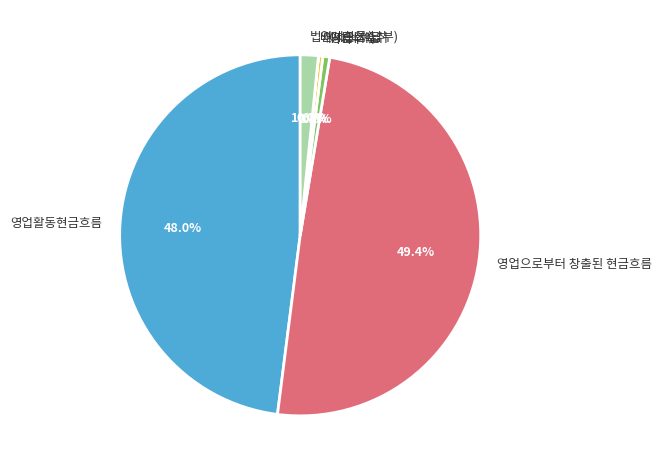

Combined, what portion of the pie is 이자의지급 and 이자수익?

1.0%